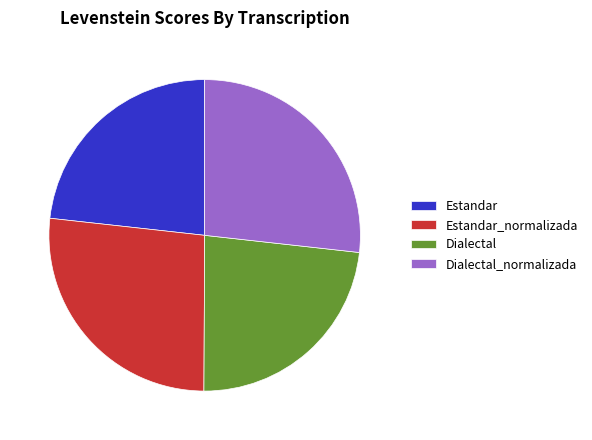

Combined, do Estandar_normalizada and Dialectal_normalizada account for over 50%?

Yes